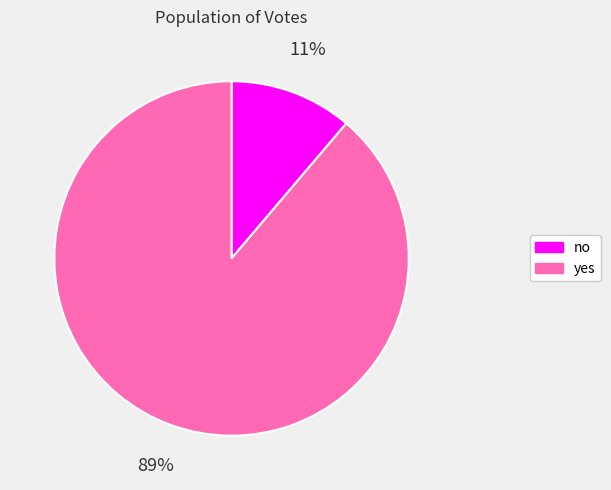

Between yes and no, which is larger?

yes